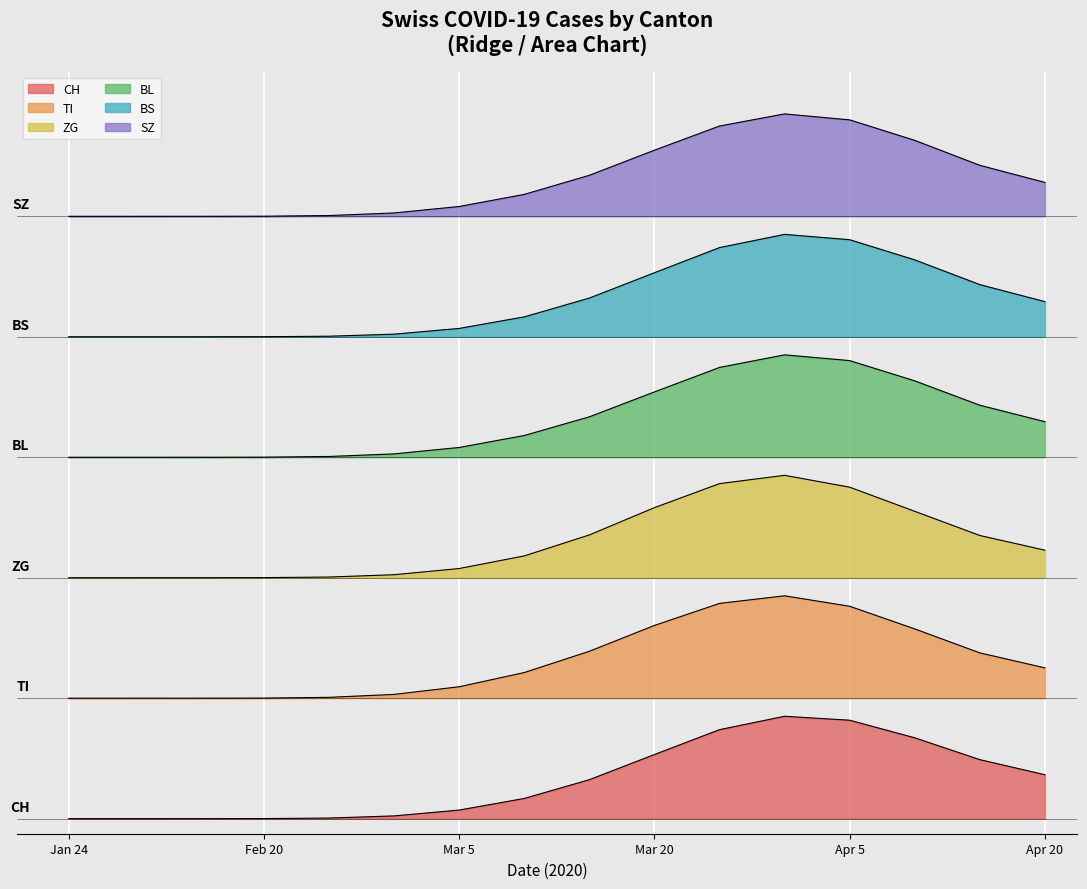

Which label corresponds to the largest value in the chart?

2020-03-31